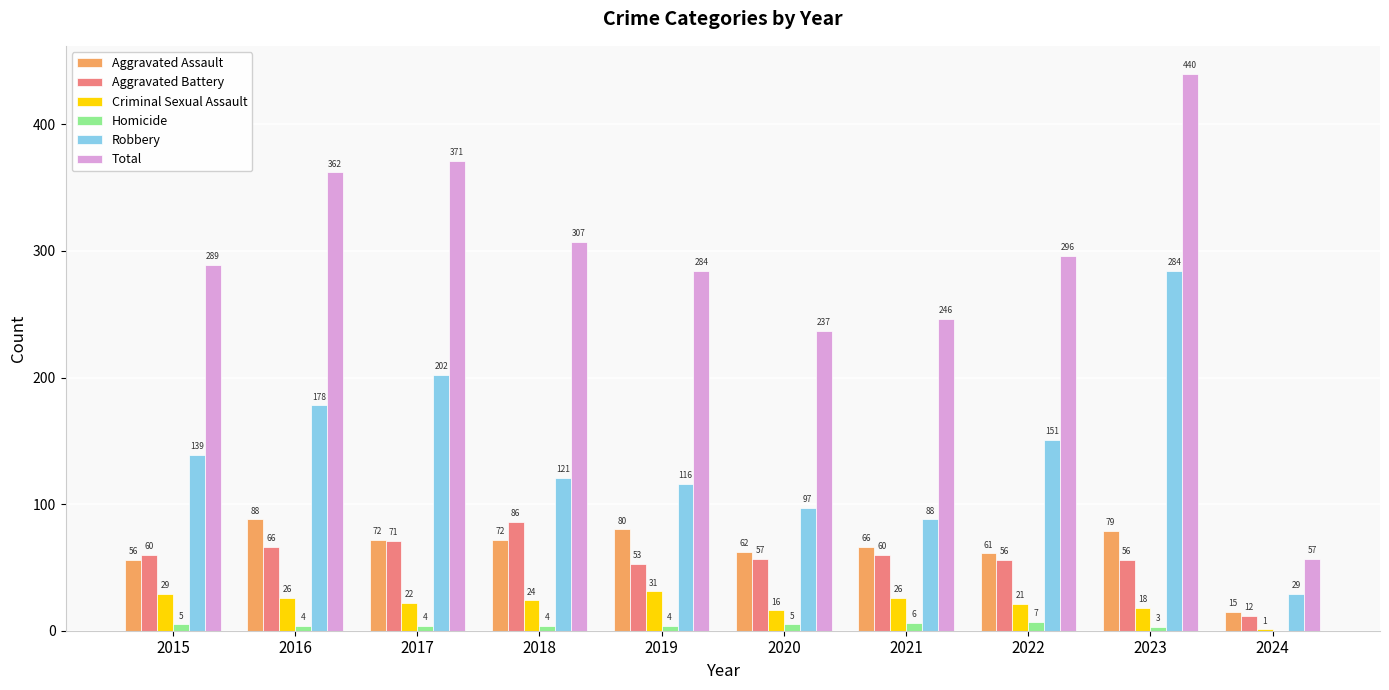

Is the value of Aggravated Assault at 2019 greater than the value of Criminal Sexual Assault at 2015?

Yes